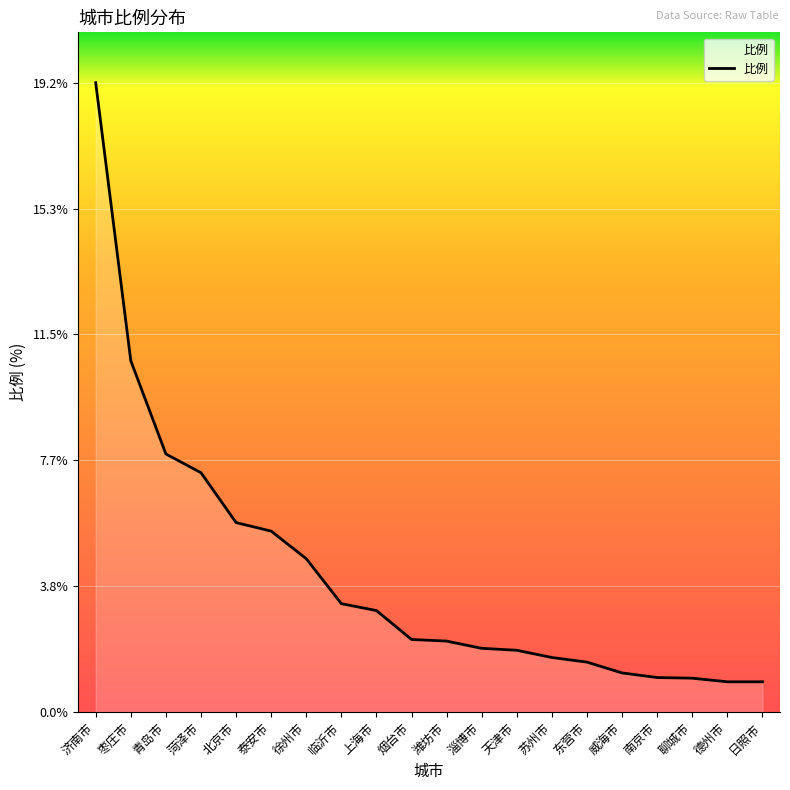

Which has a higher value, 泰安市 or 威海市?

泰安市